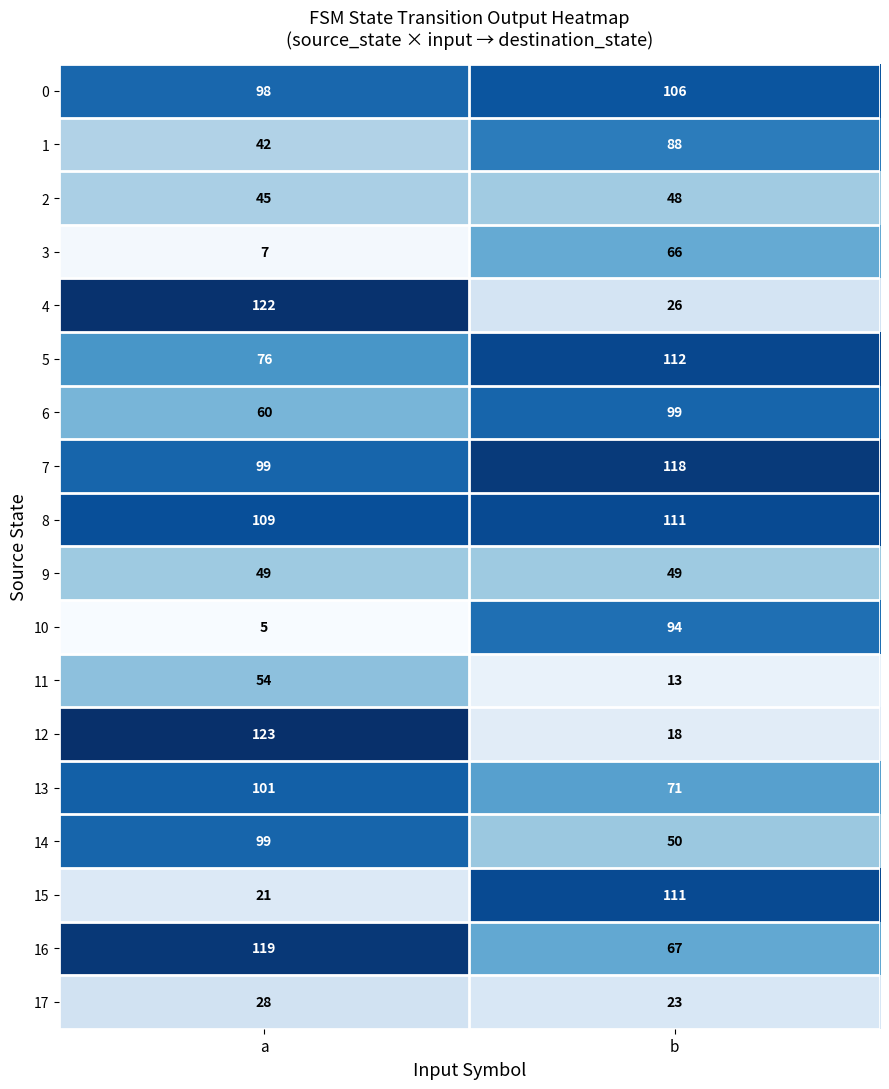

The value of 11 at a is 22. True or false?

False